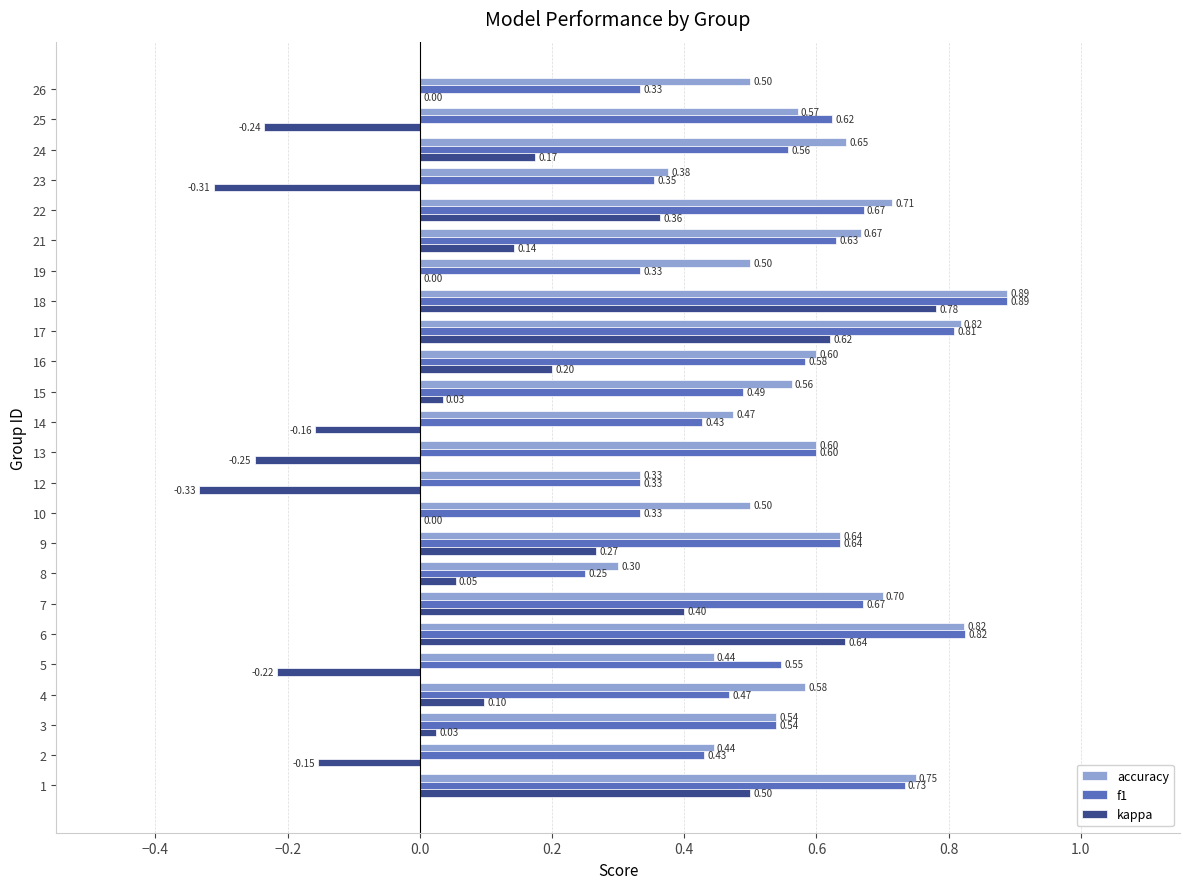

Which series changed the most between 1 and 4?

kappa